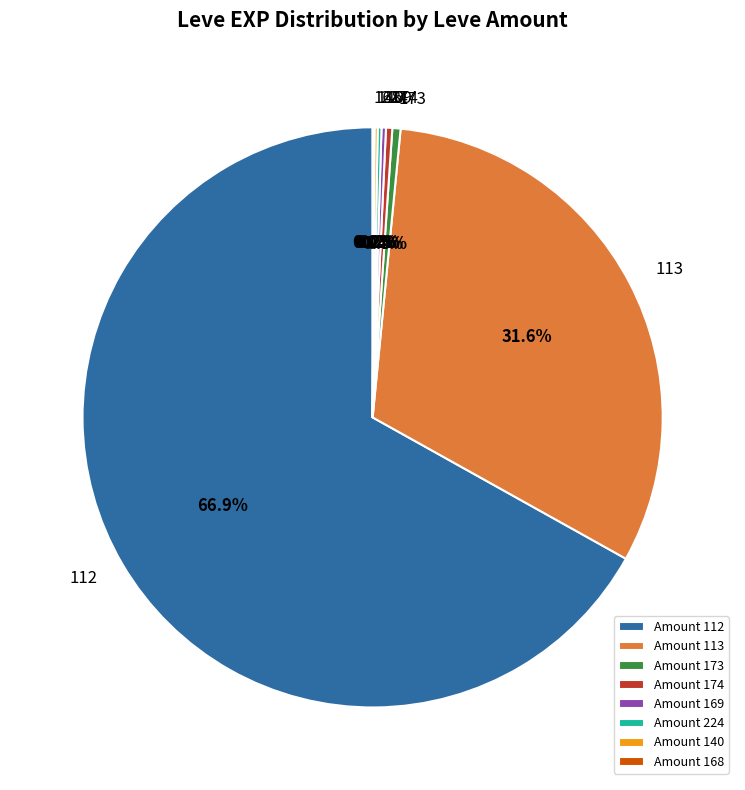

Do 112 and 113 together represent more than half of the pie?

Yes